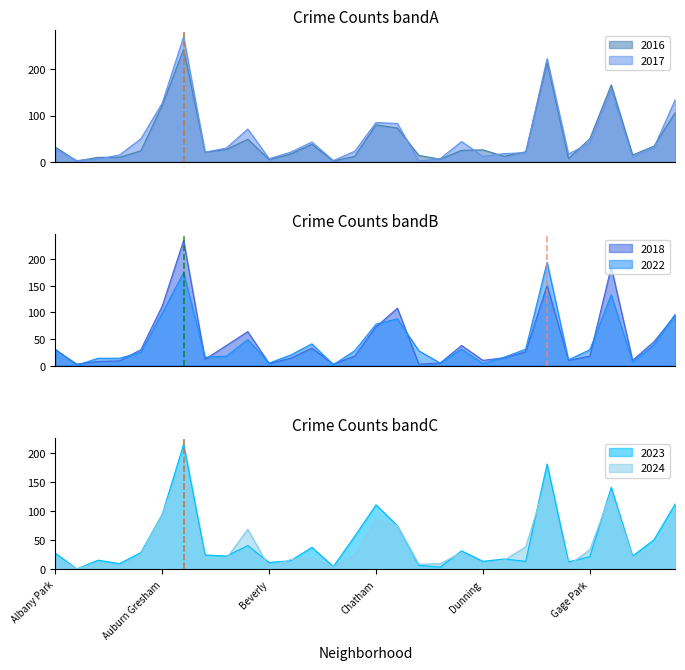

Is it true that 2024 equals 41 at Auburn Gresham?

False